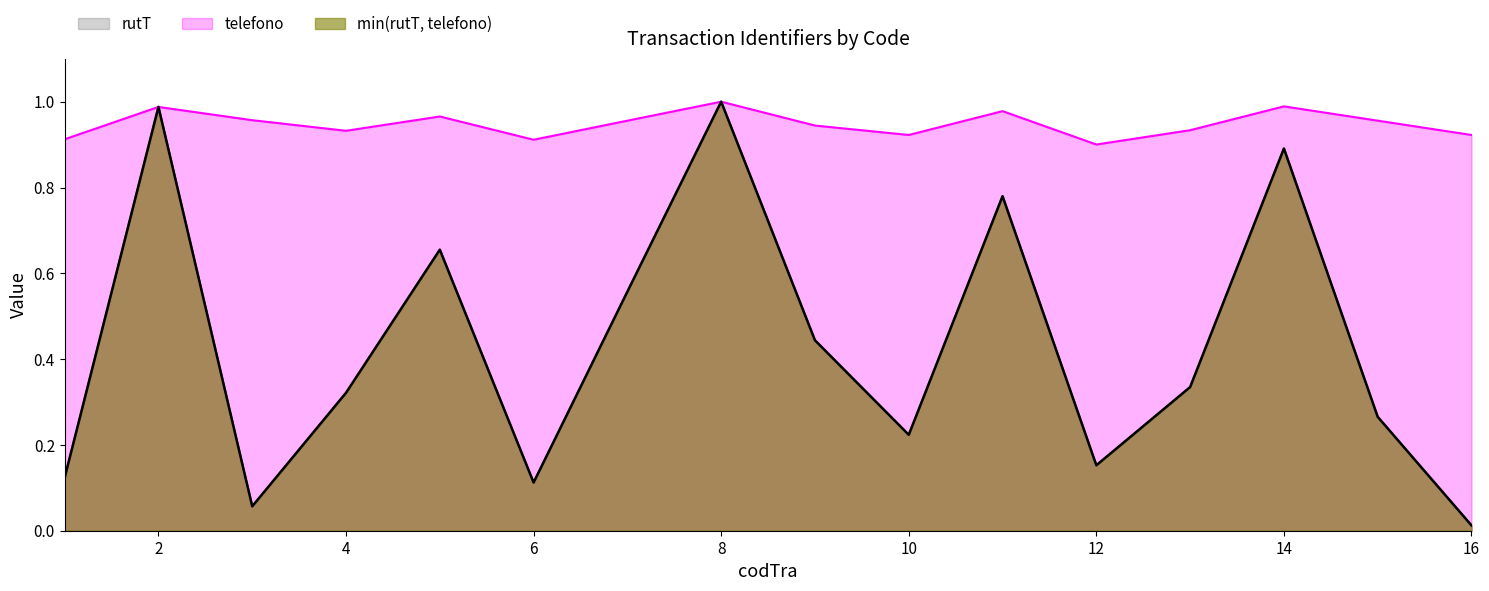

What is the approximate value of rutT at 12?

0.2